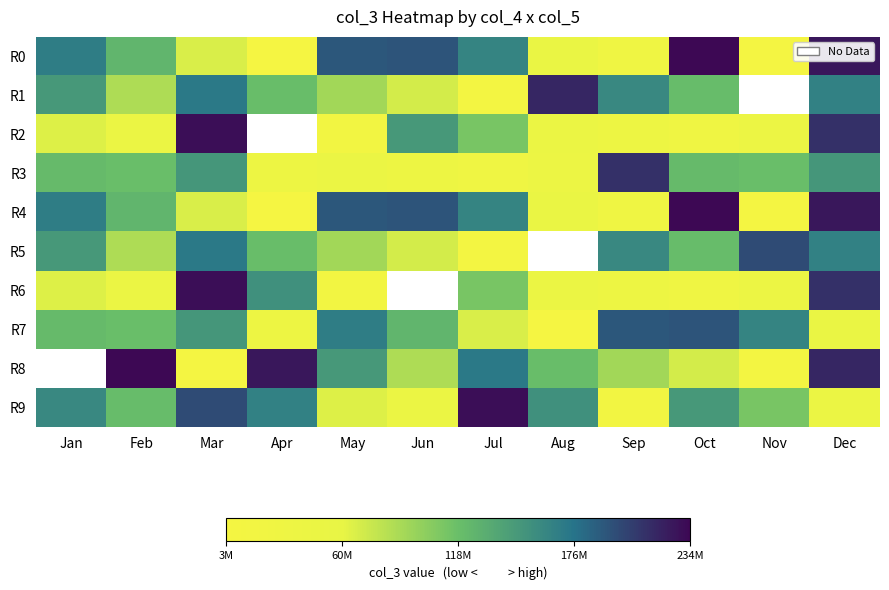

Between Jan and Jun, which series saw the biggest shift?

R9